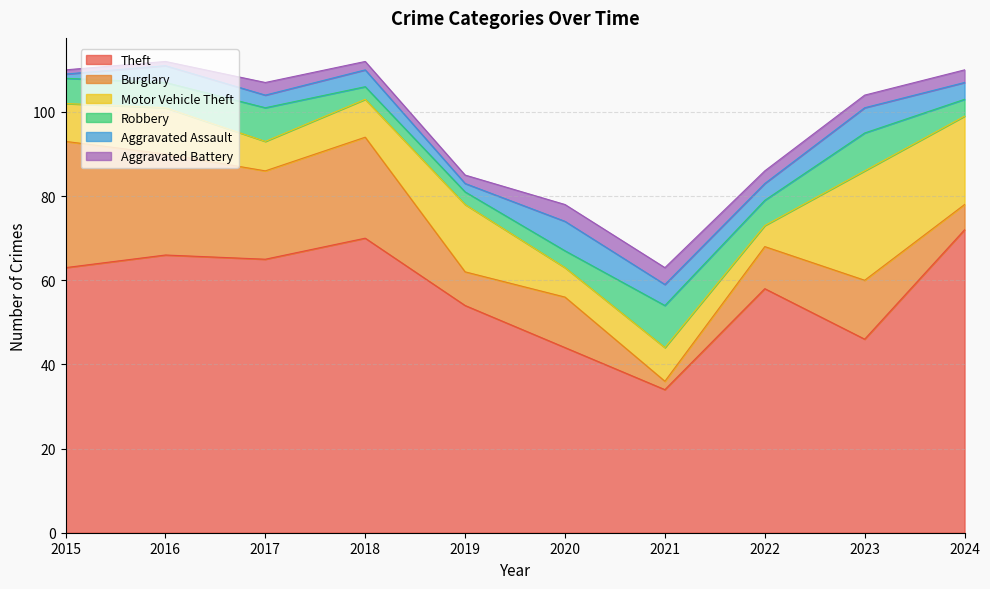

What is the difference between the Robbery values at 2024 and 2017?

4